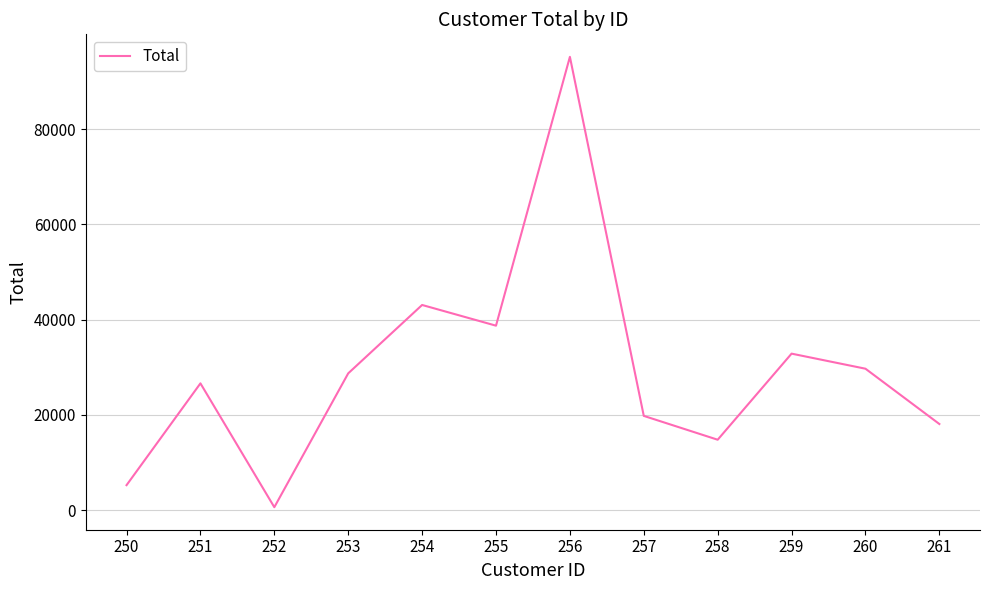

What is the maximum value shown in the chart?

95202.8